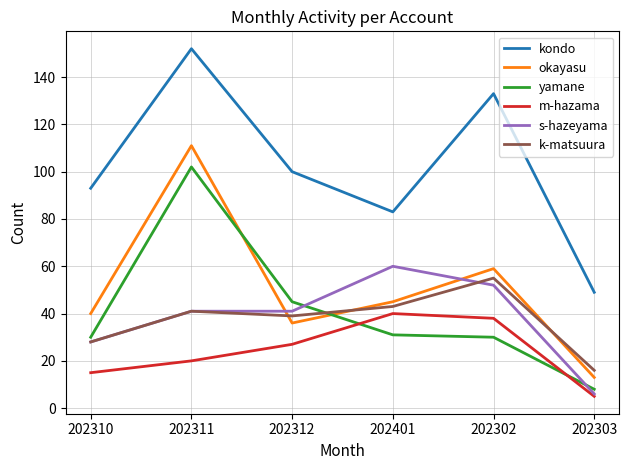

Which series changed the most between 202310 and 202303?

kondo